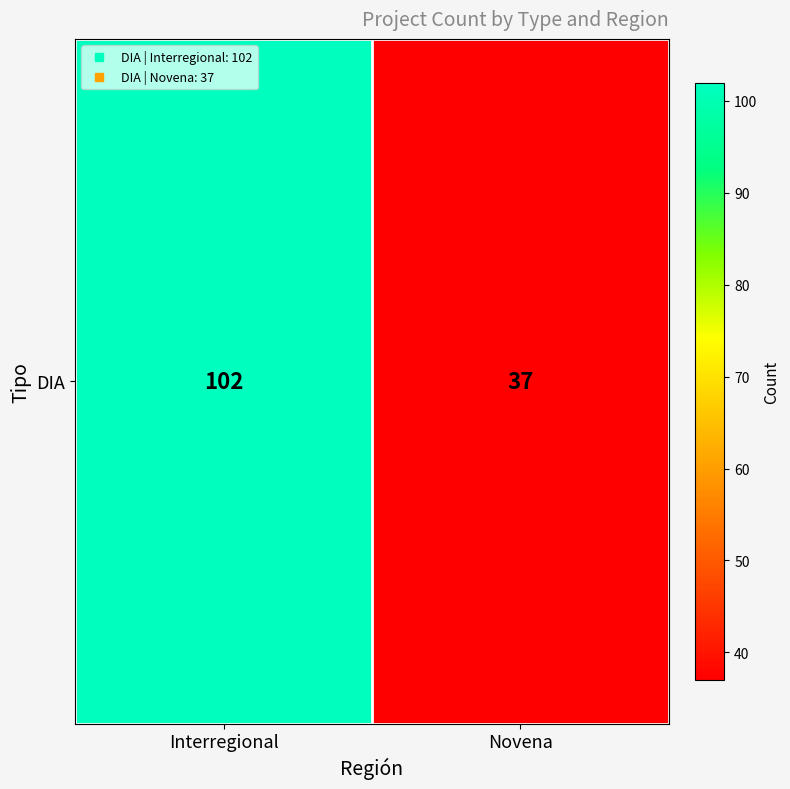

Which label corresponds to the smallest value in the chart?

Novena